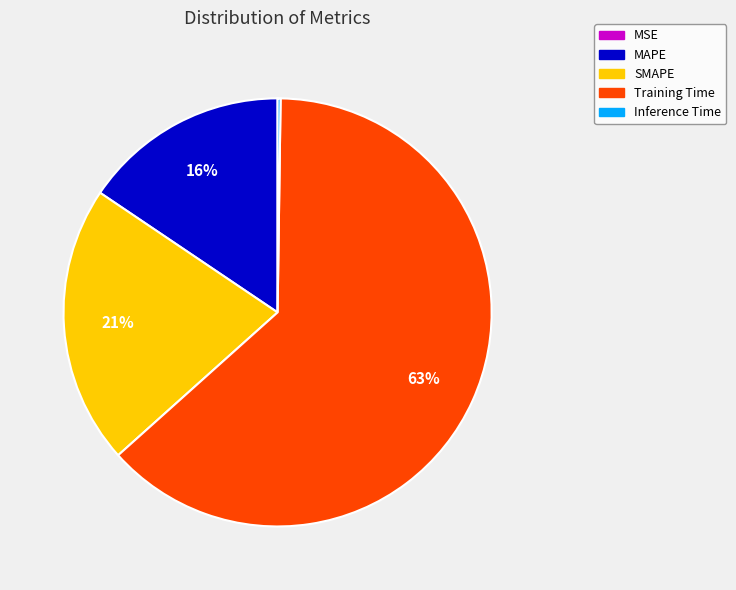

To the nearest percent, what portion does Training Time represent?

63%